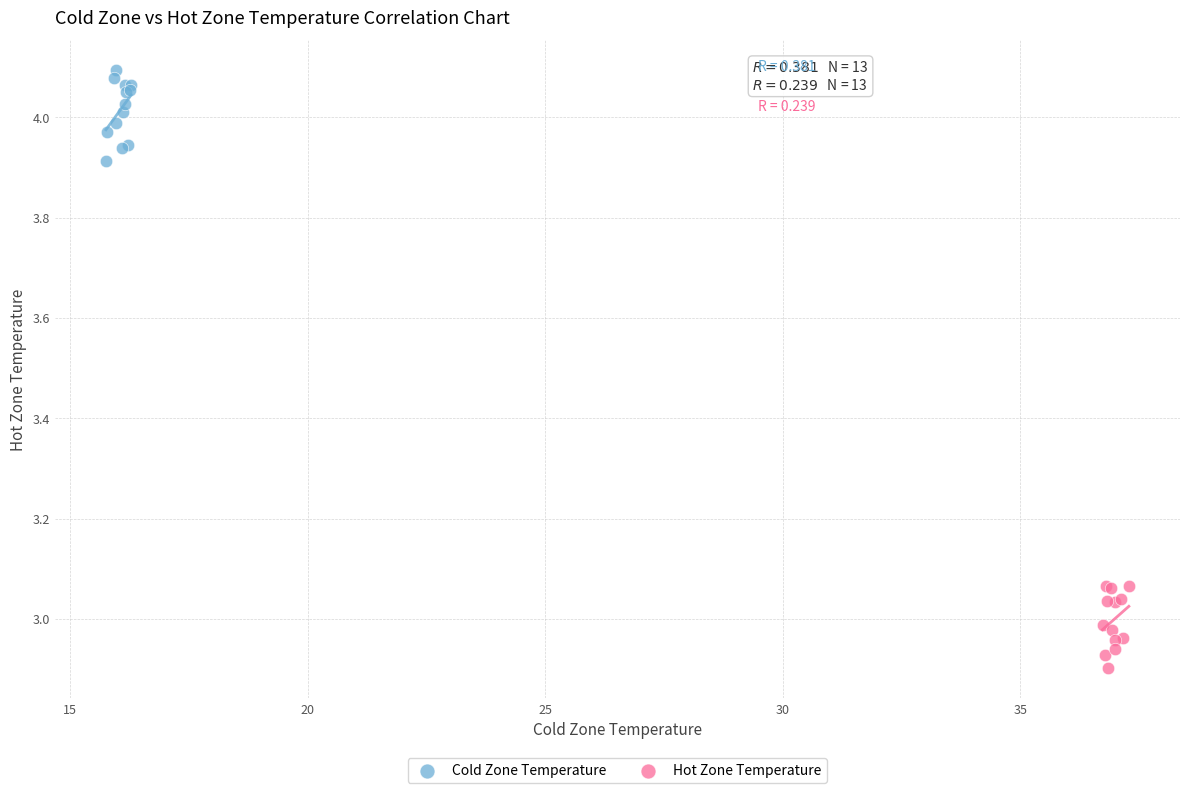

Which series reaches the maximum Y coordinate?

Cold Zone Temperature